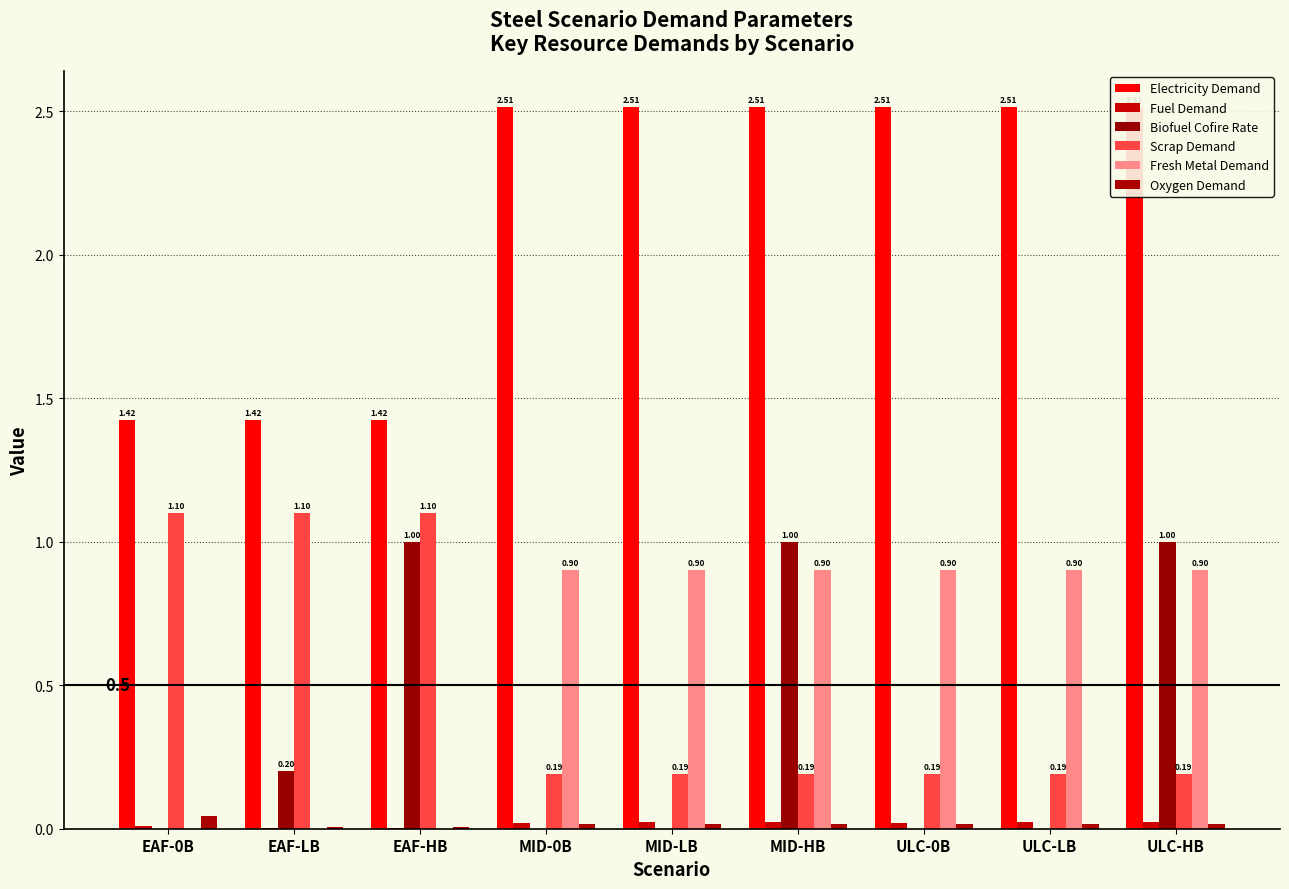

Is the value of Electricity Demand at ULC-LB greater than the value of Oxygen Demand at EAF-LB?

Yes